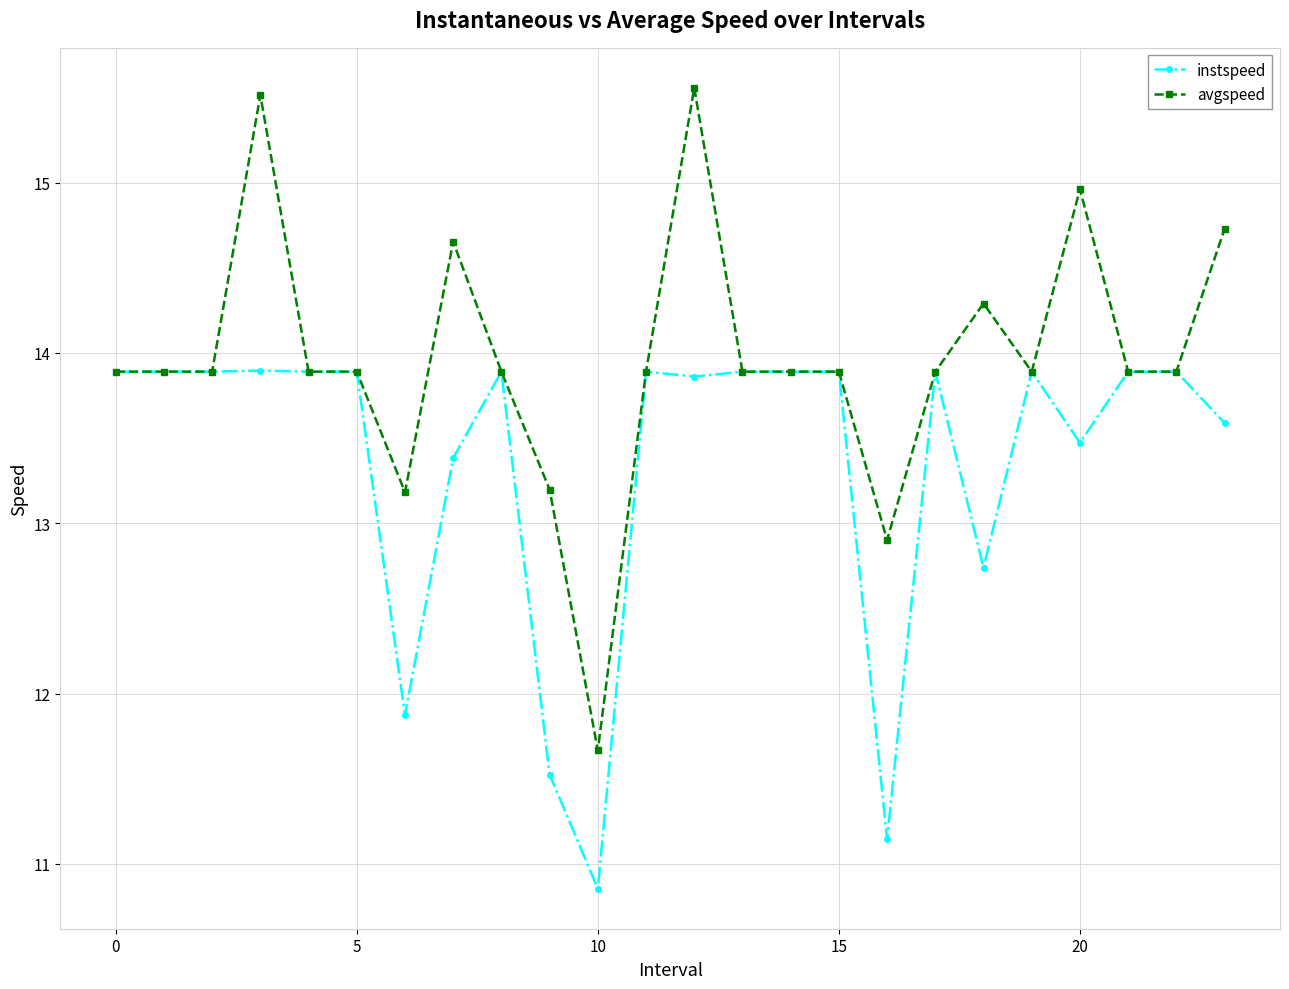

Which series has the largest range (max minus min)?

avgspeed